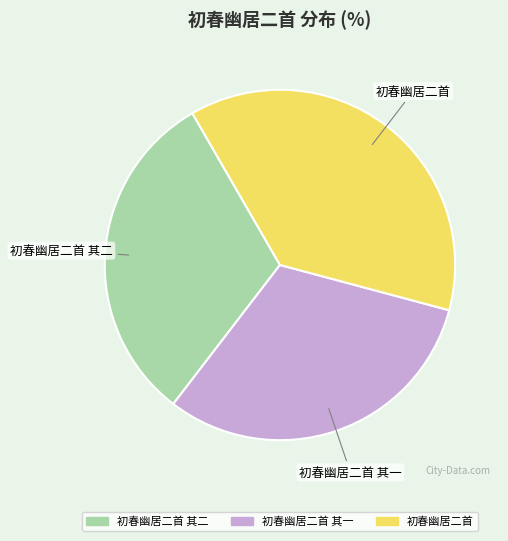

Do 初春幽居二首 and 初春幽居二首 其二 together represent more than half of the pie?

Yes